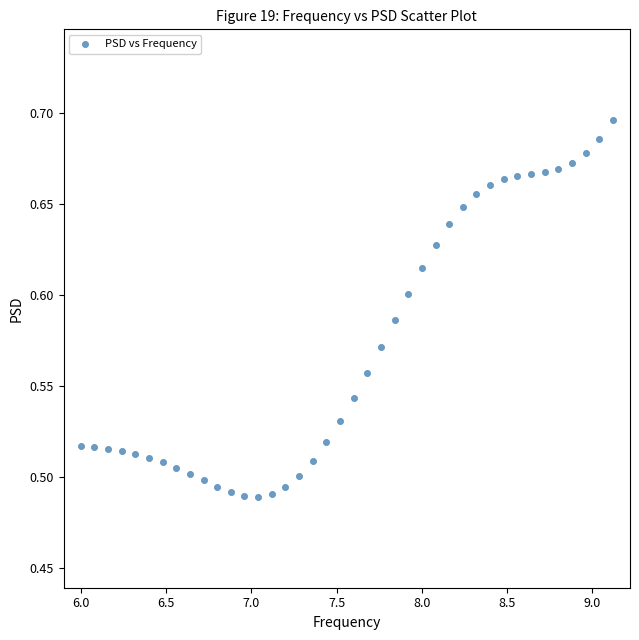

What is the range of X values (max minus min)?

3.1